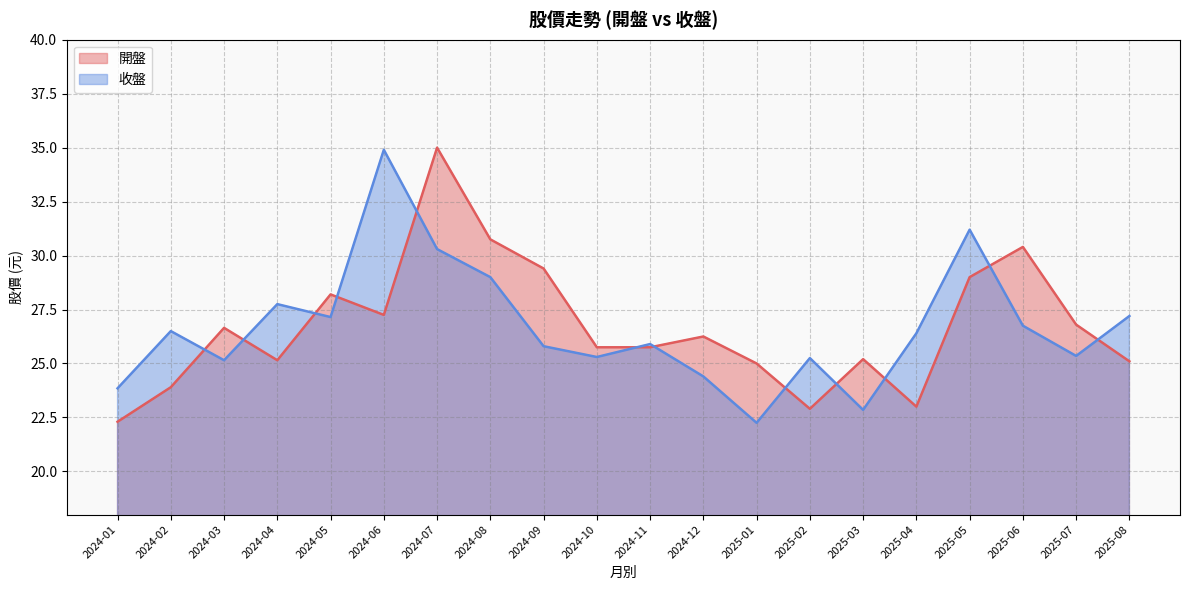

Which series has the widest spread of values?

開盤